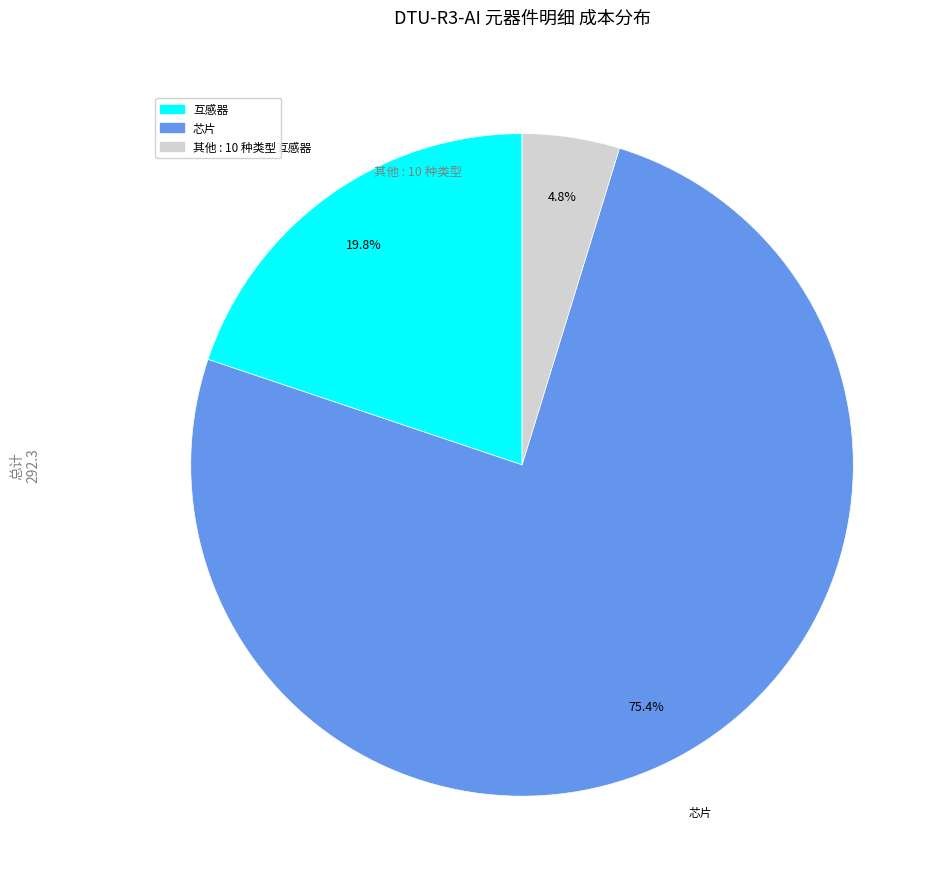

Is there any slice that represents more than half of the pie?

Yes